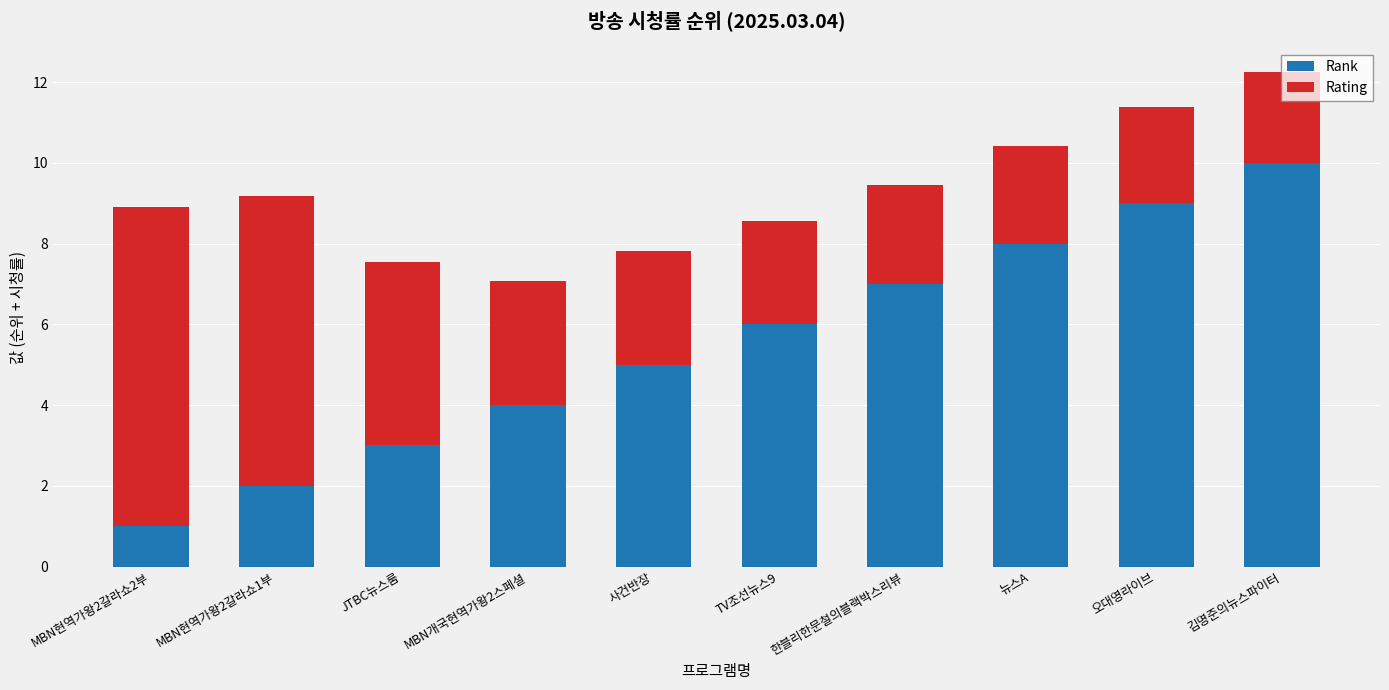

The Rank series shows 5.6 at MBN개국현역가왕2스페셜. True or false?

False